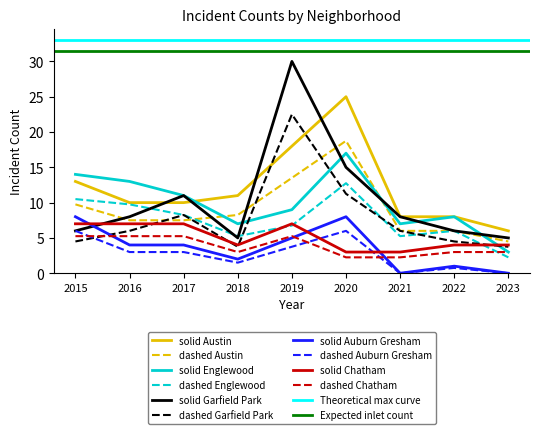

How many times do solid Austin and dashed Garfield Park cross each other?

2